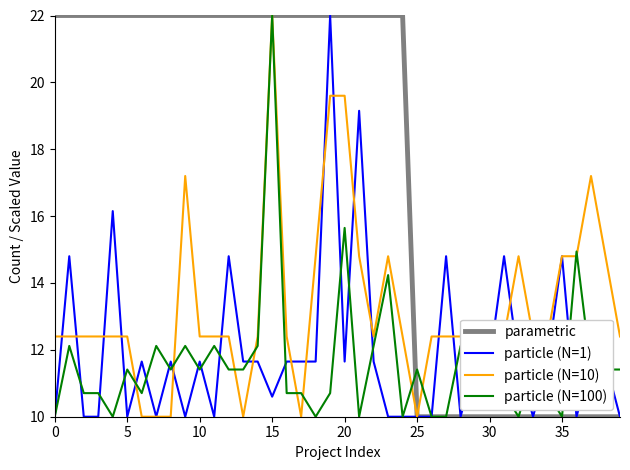

Which series has the largest total across all categories?

parametric